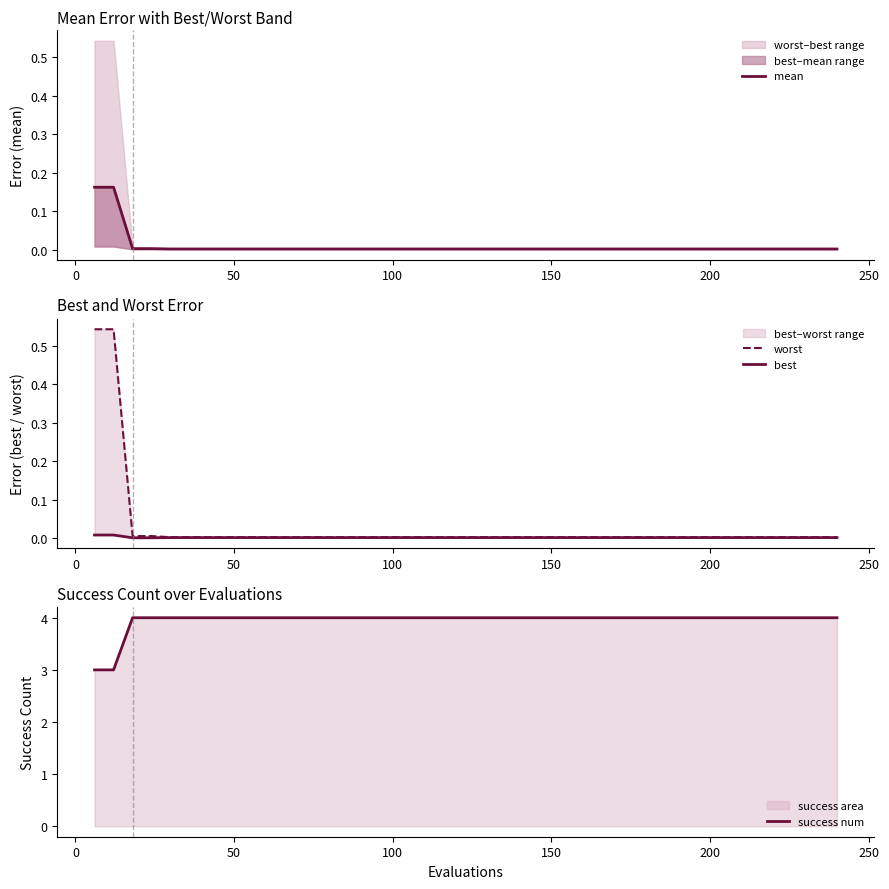

What is the minimum value for success num?

3